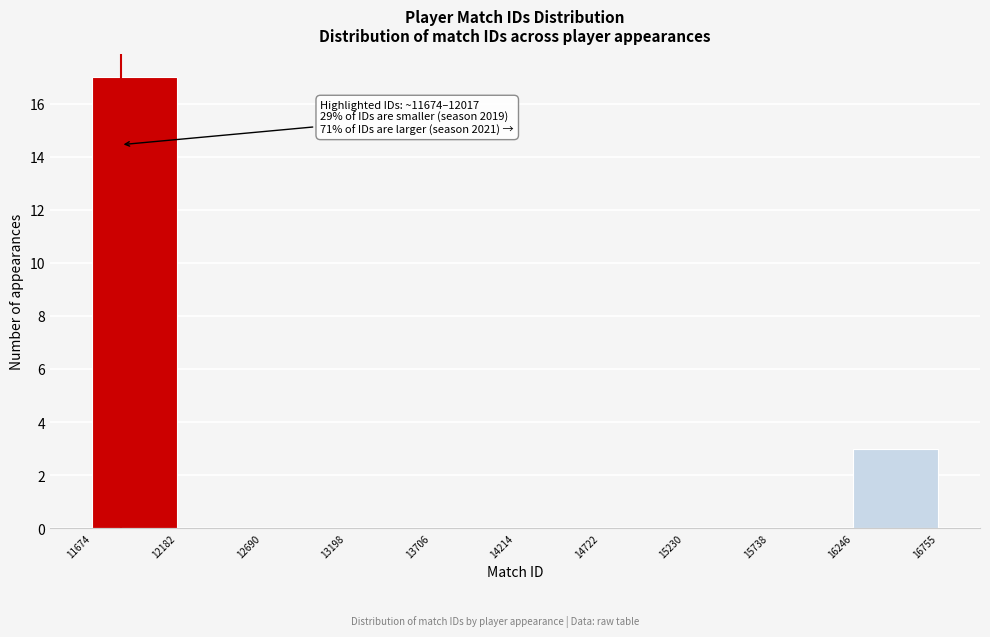

Over which range of the x-axis is the bar tallest?

11674 to 12182